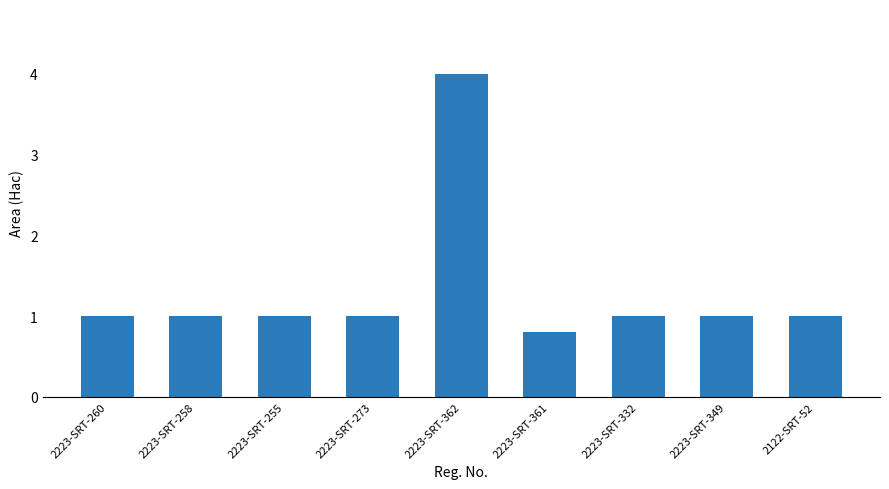

Which category has the lowest value across all series?

2223-SRT-361